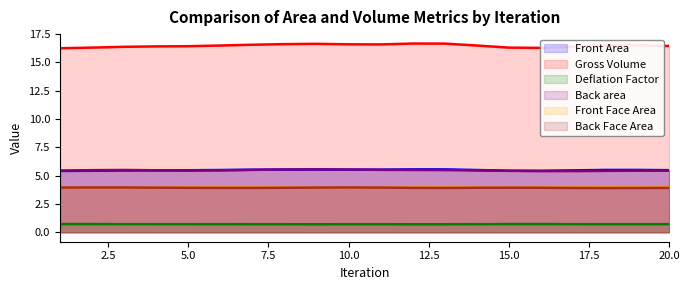

What is the value of the Gross Volume point at the 17th from the left?

16.3